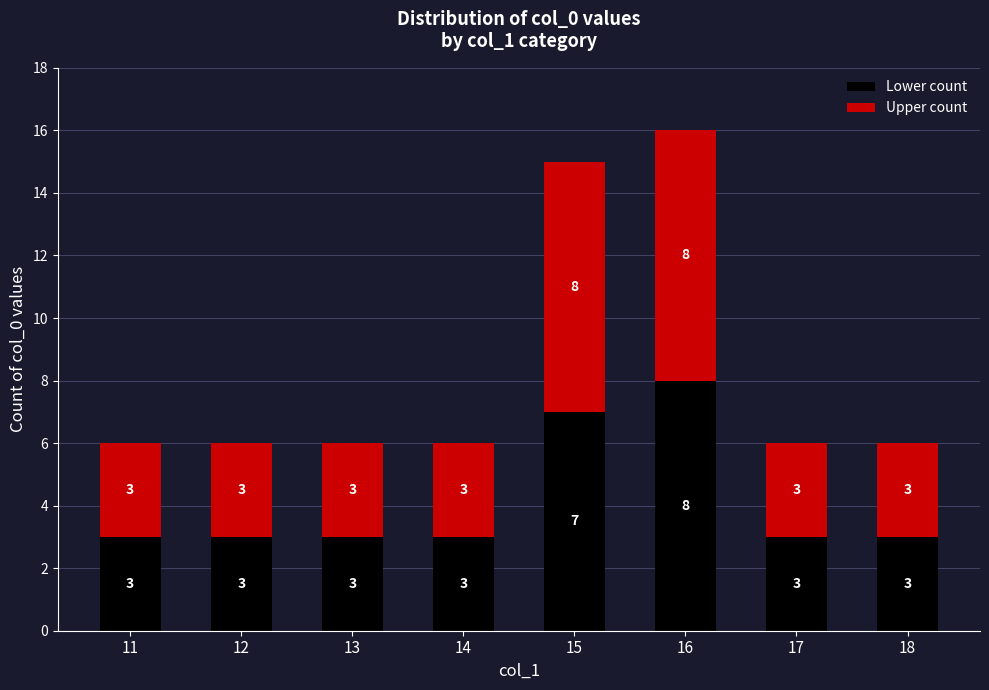

Is it true that Lower count equals 8 at 16?

True